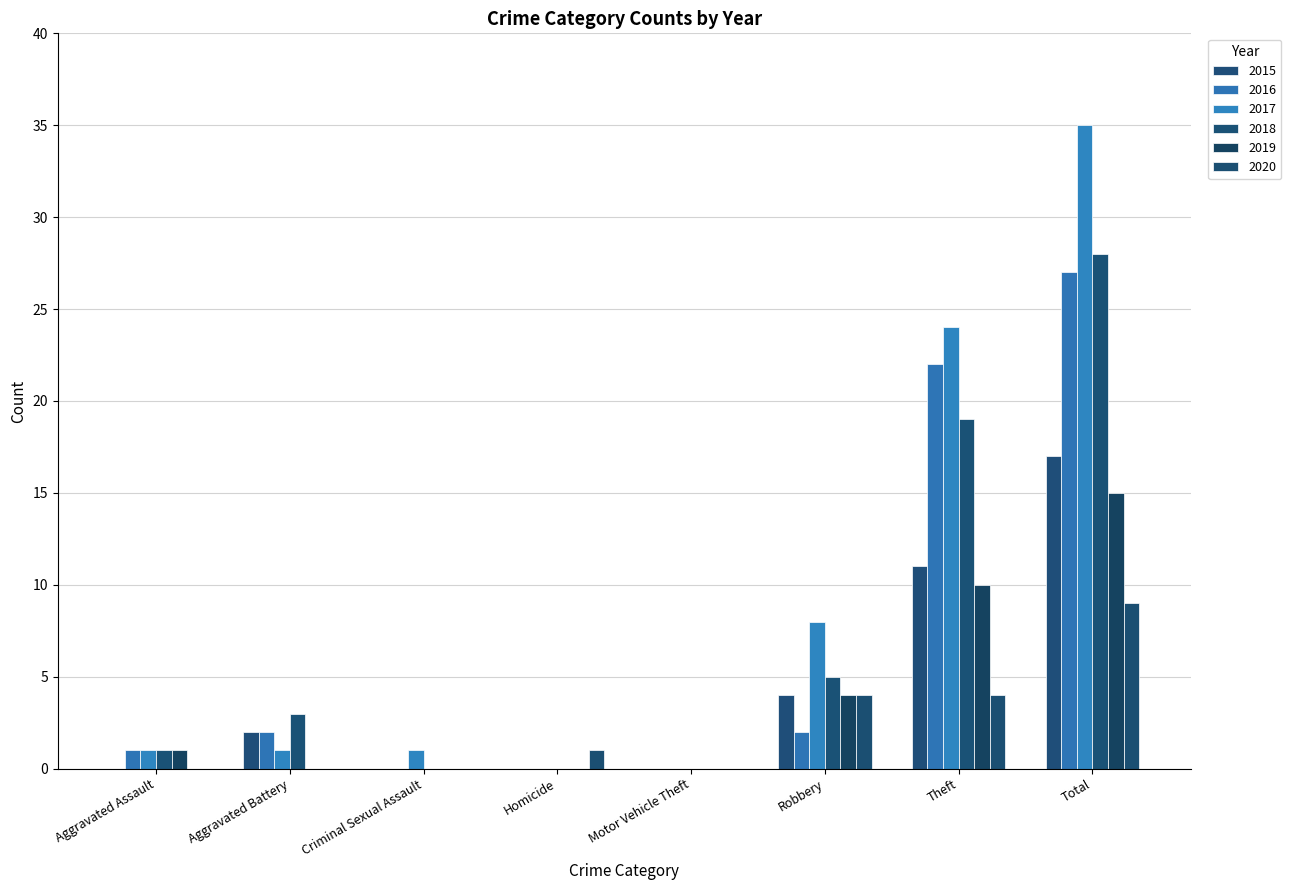

What is the highest value of the 2017 series?

35